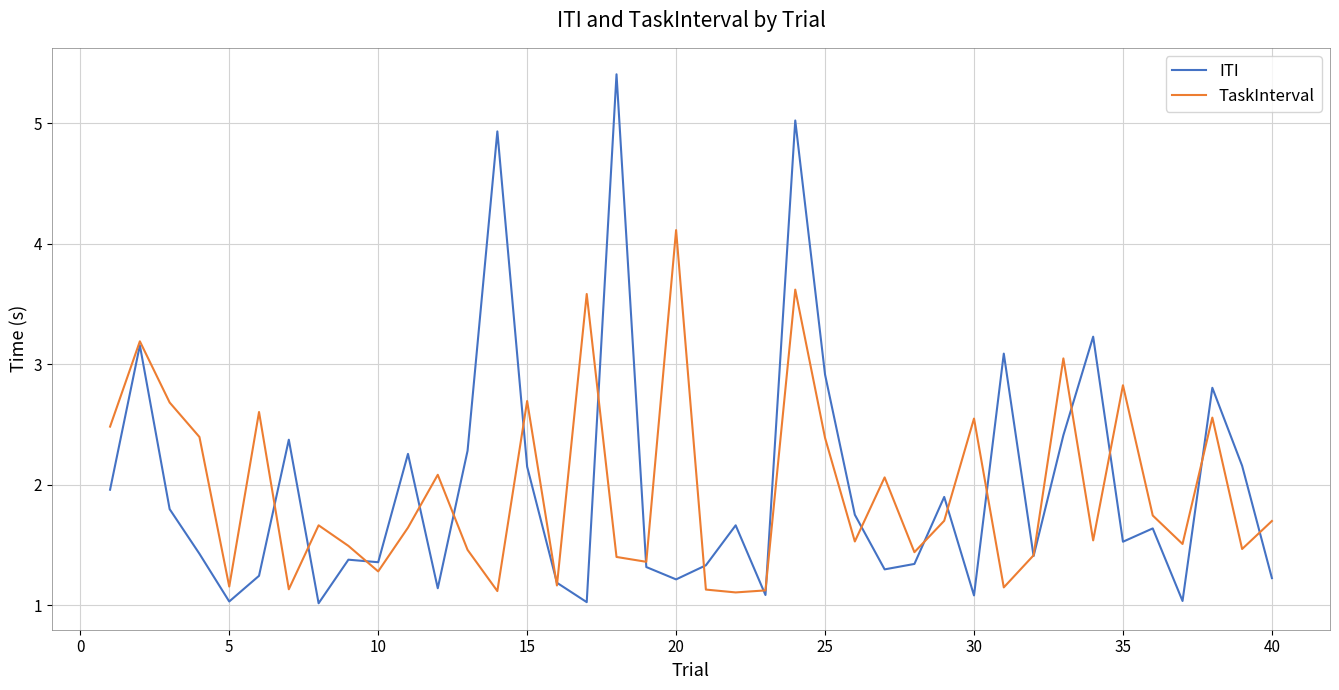

What are all the series names shown in the legend?

ITI, TaskInterval